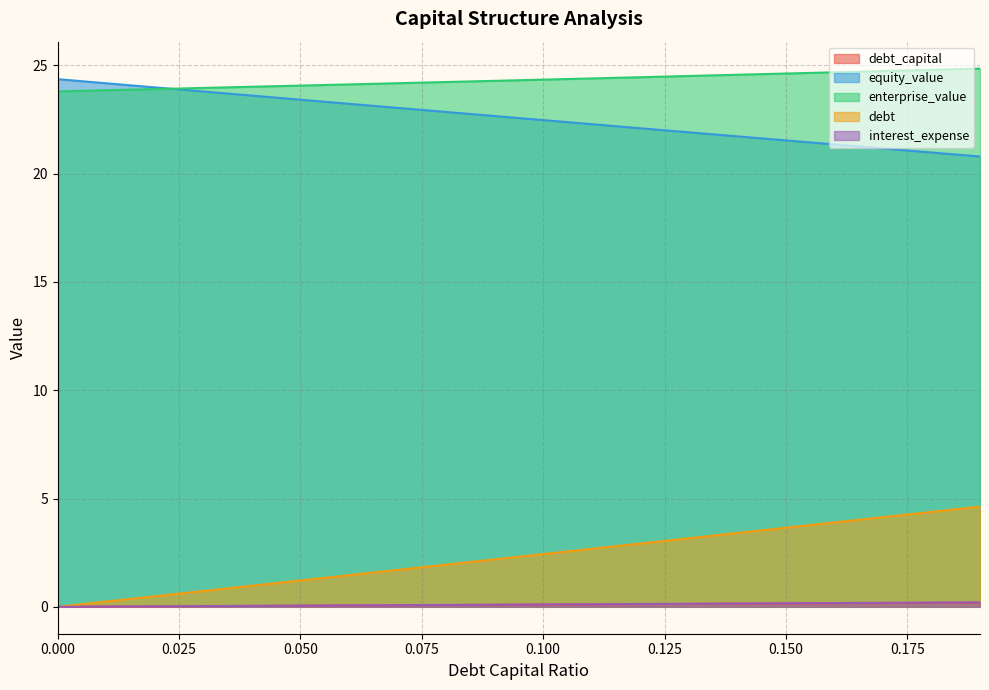

What is the difference between the equity_value values at 0.06 and 0.04?

0.4